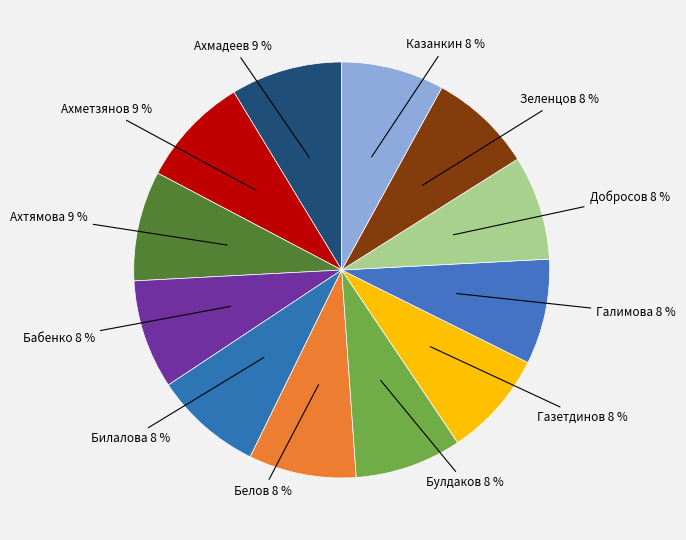

To the nearest percent, what portion does Ахметзянов represent?

9%